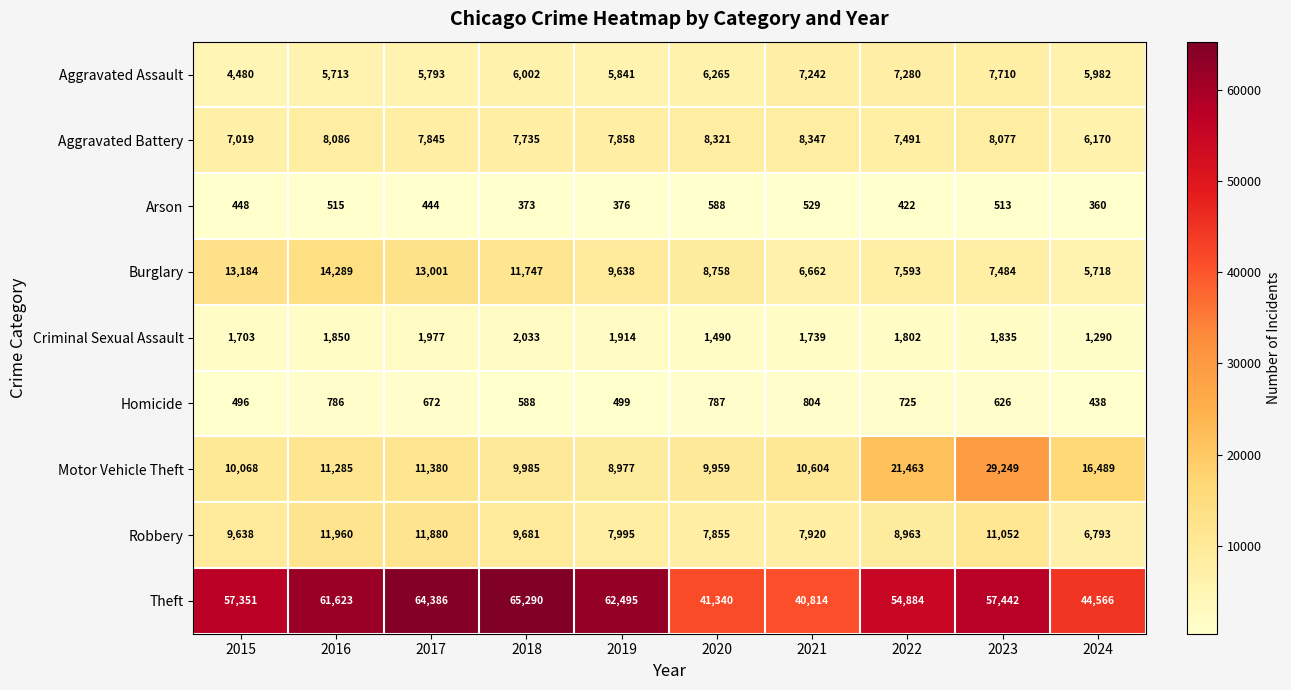

What is the sum of the Burglary values at 2017 and 2018?

24748